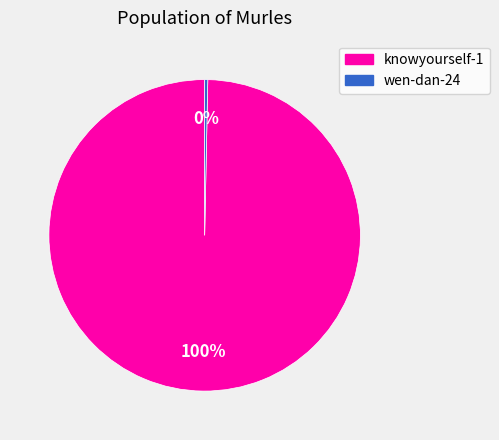

How many segments does this pie chart have?

2